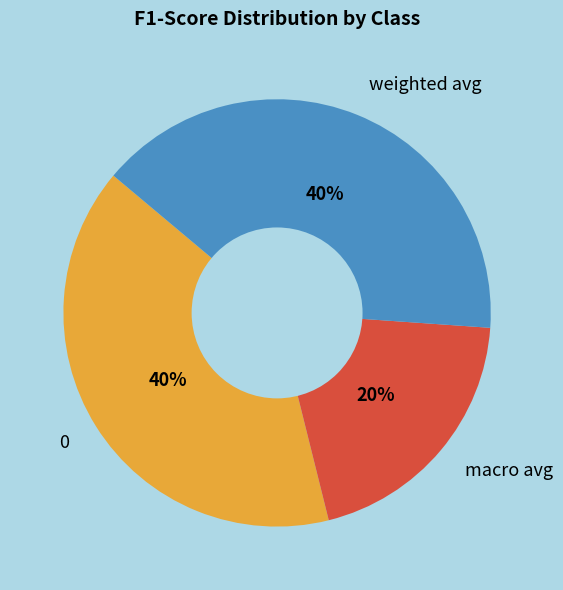

How many segments does this pie chart have?

3